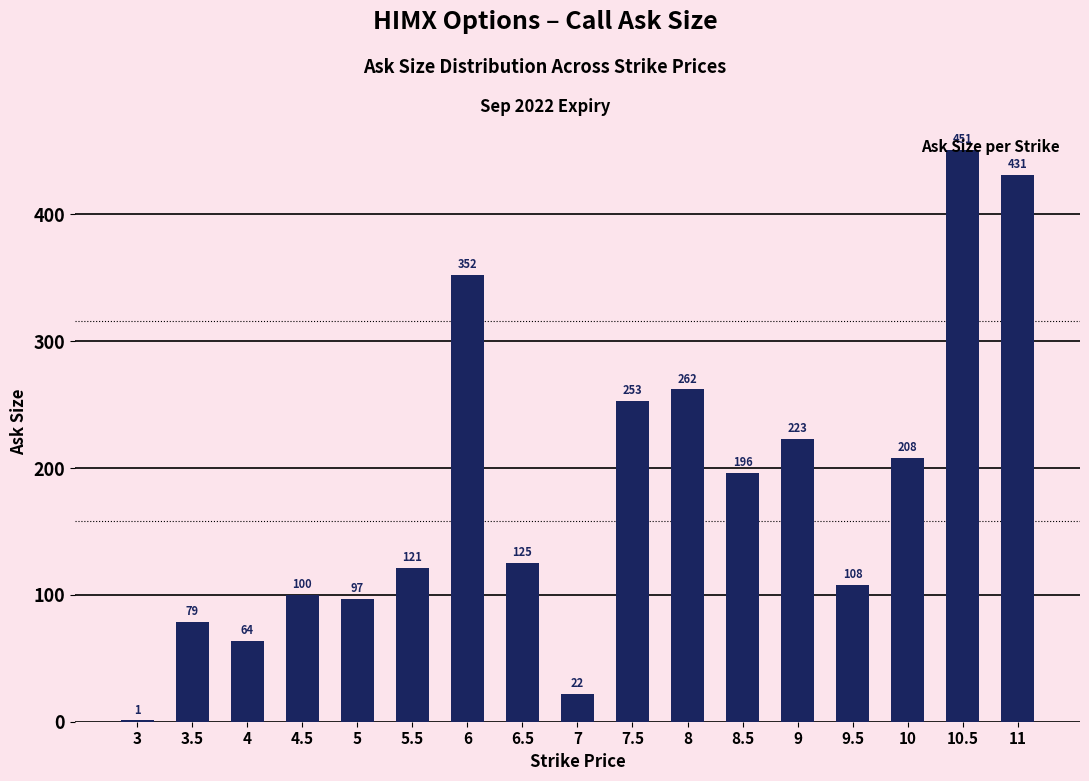

What is the greatest value displayed?

451